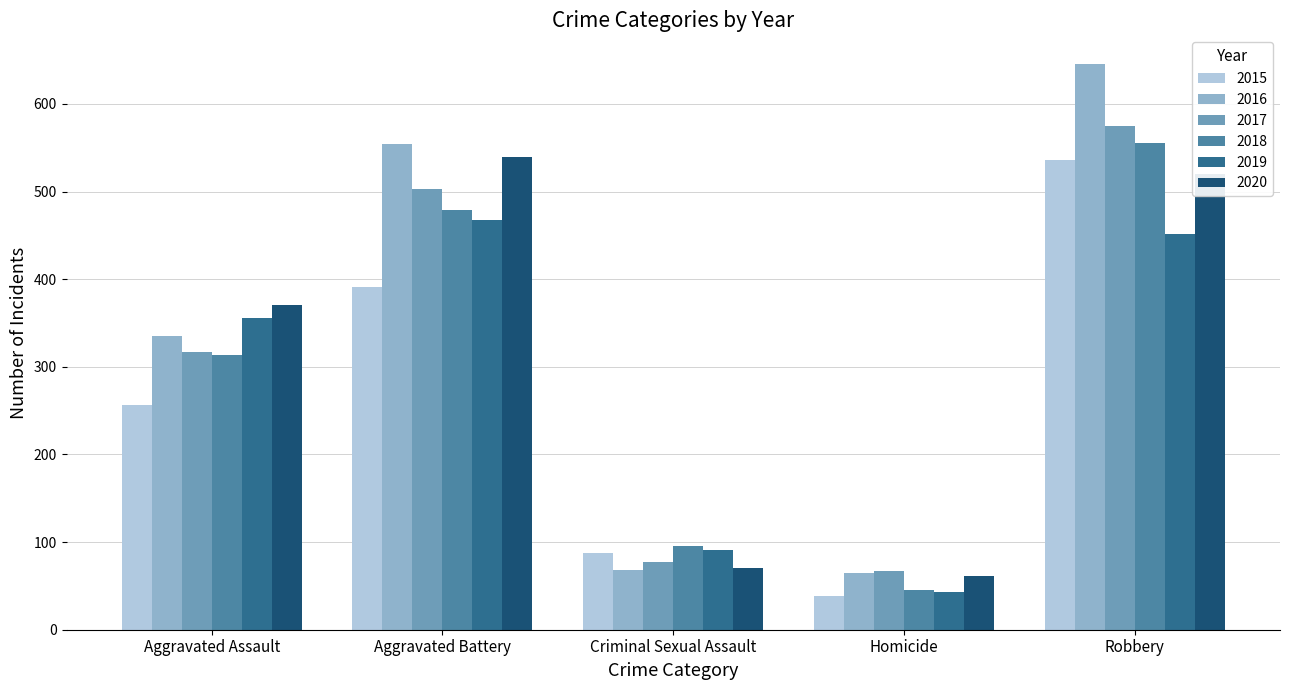

What are all the series names shown in the legend?

2015, 2016, 2017, 2018, 2019, 2020